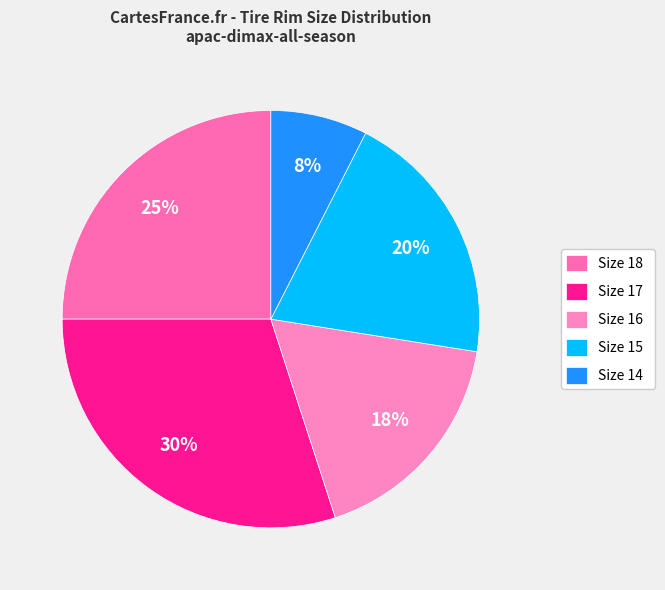

Which slice is the largest?

Size 17